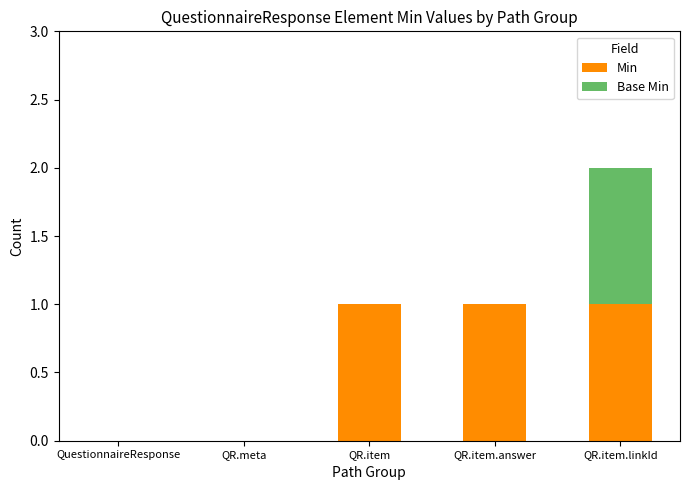

The value of Min at QR.meta is 0. True or false?

True